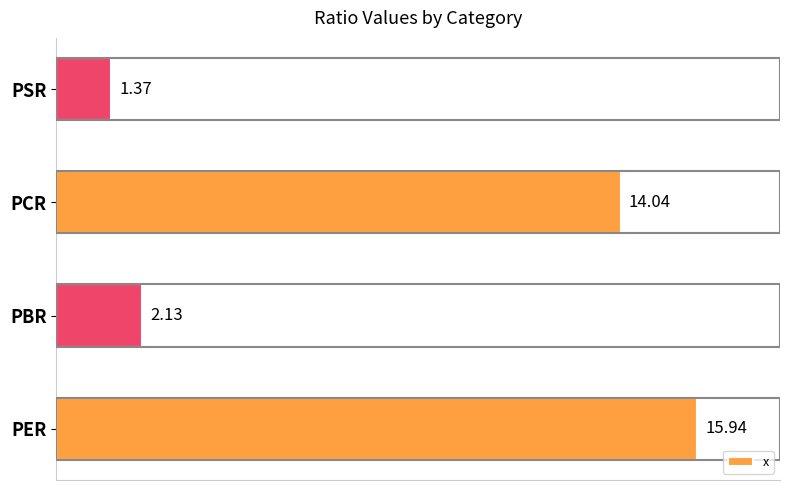

What is the average value?

8.4